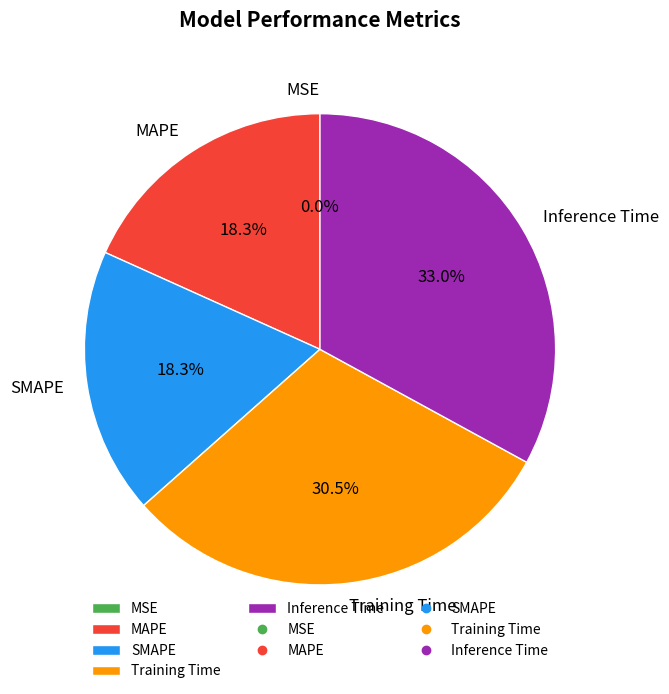

True or false: Inference Time accounts for 33% of the total.

True